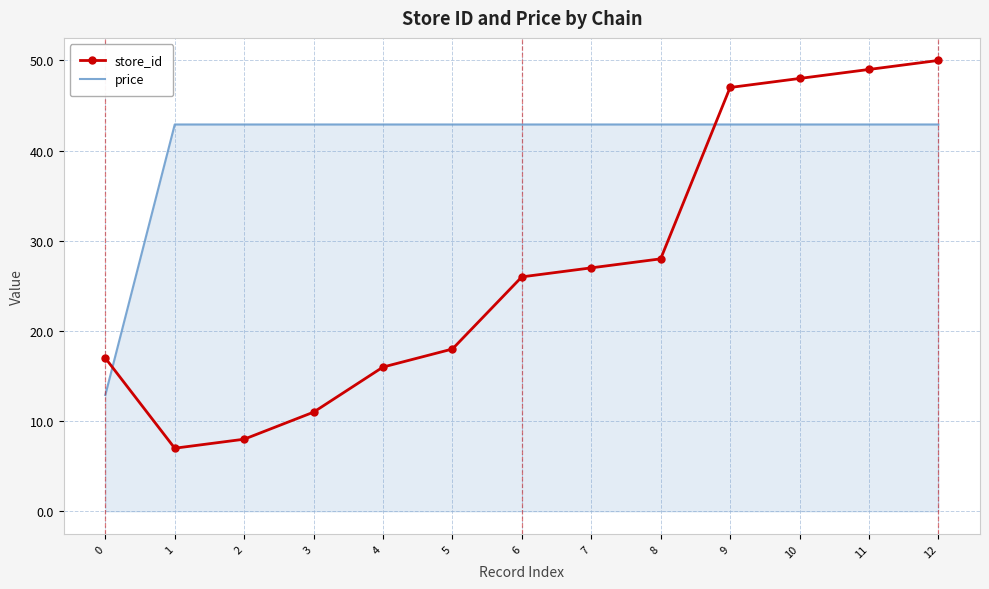

What is the difference between the maximum and minimum values in the store_id series?

43.0